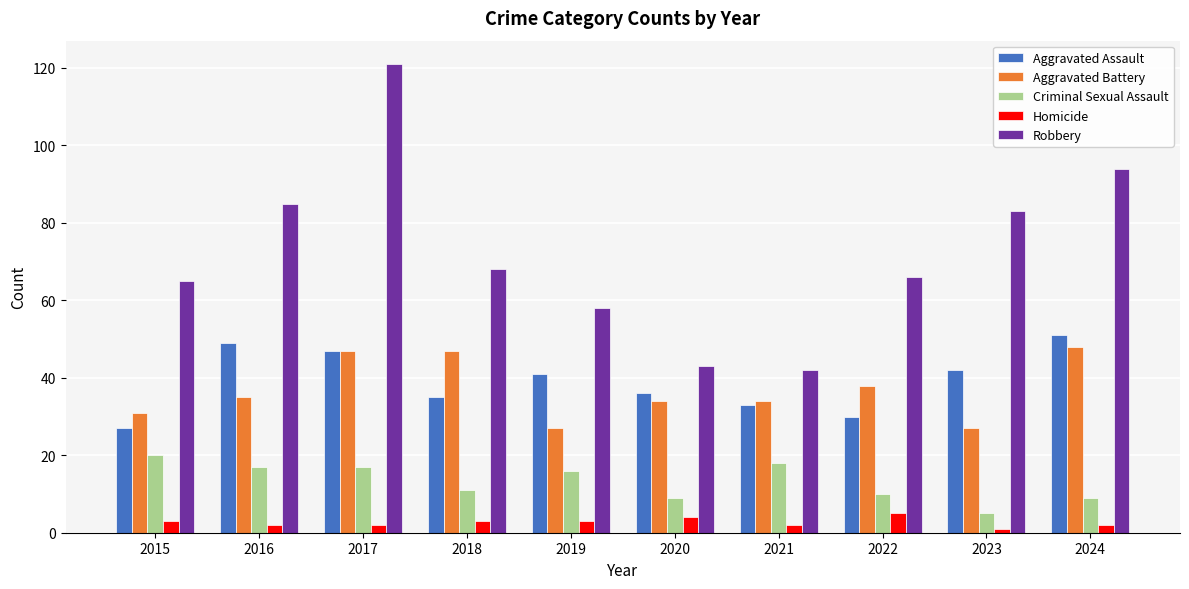

What is the maximum value for Robbery?

121